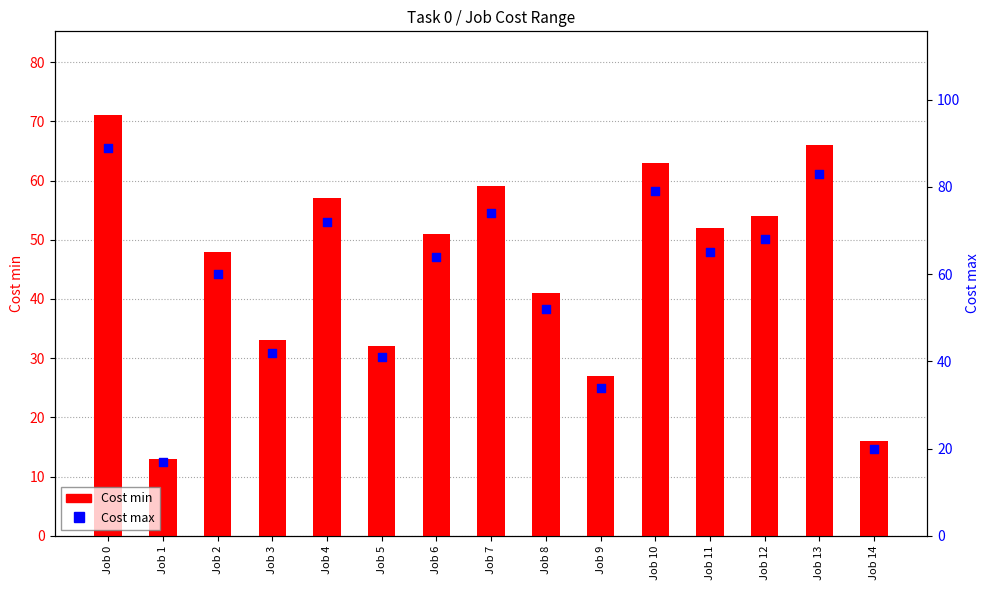

Which series has the largest total across all categories?

Cost max